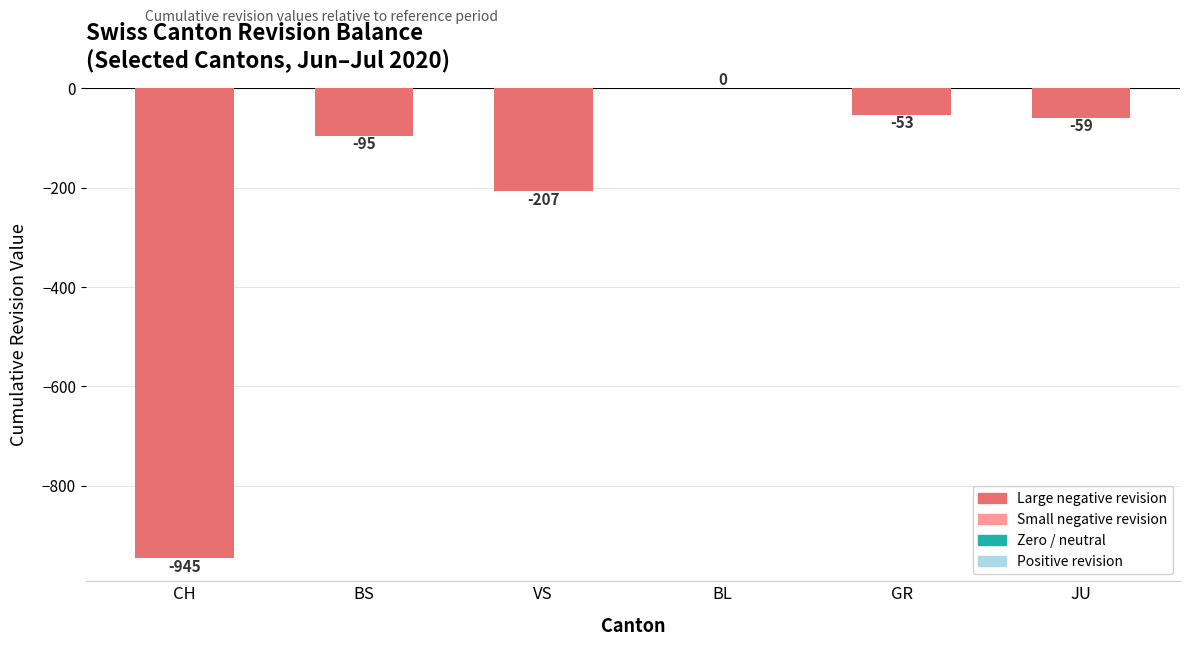

Reading left to right, extract all data points from this chart.

-945	-95	-207	0	-53	-59